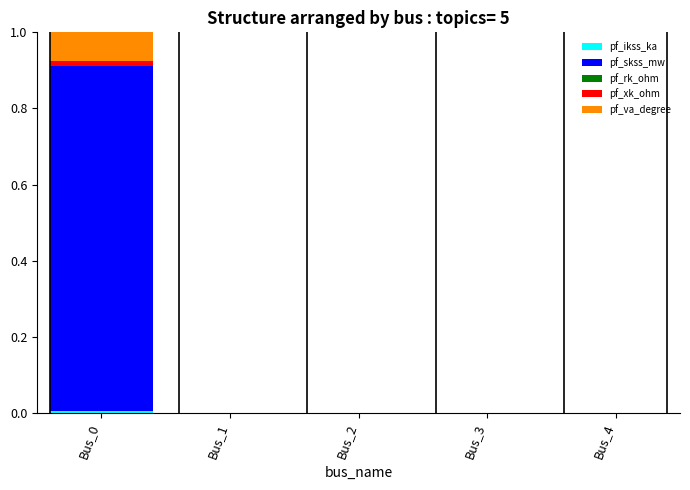

Which series has the largest range (max minus min)?

pf_skss_mw